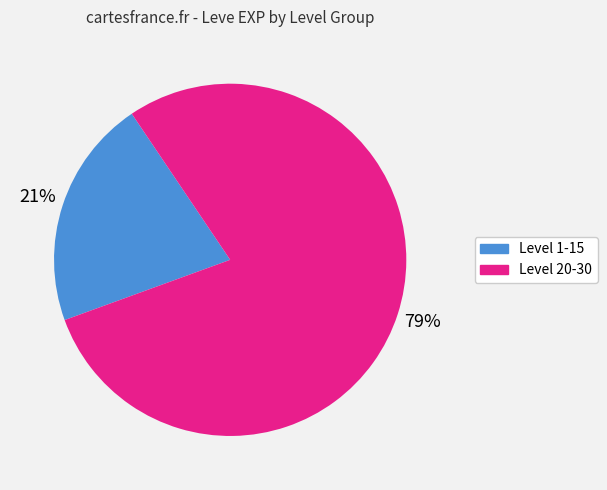

Rank the categories by value from lowest to highest.

Level 1-15, Level 20-30